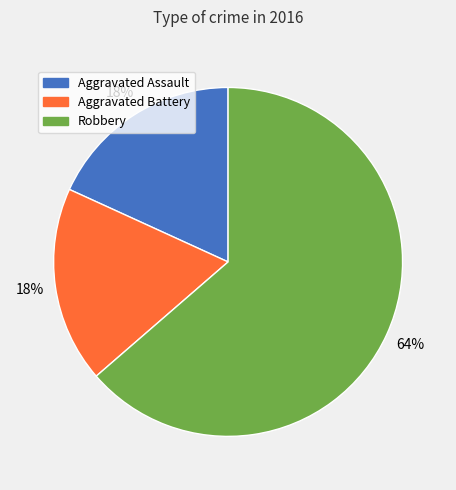

Which slice is the largest?

Robbery